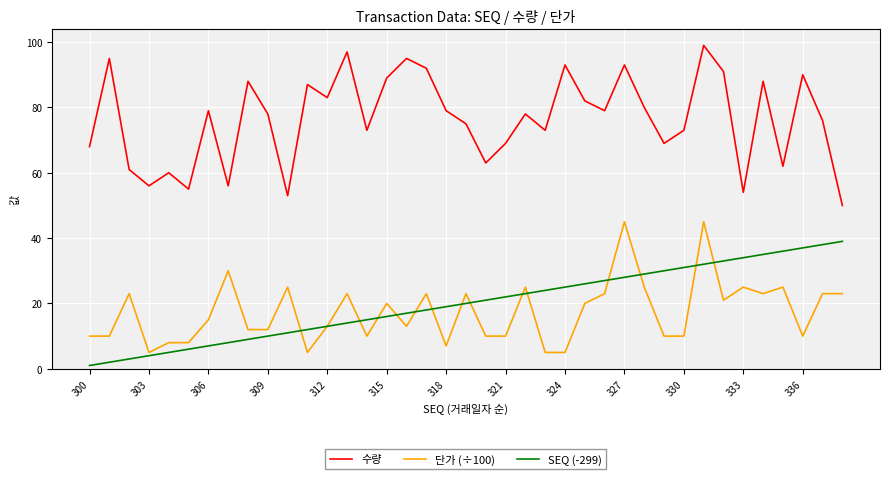

List the series in order of their peak value, highest first.

수량, 단가 (÷100), SEQ (-299)